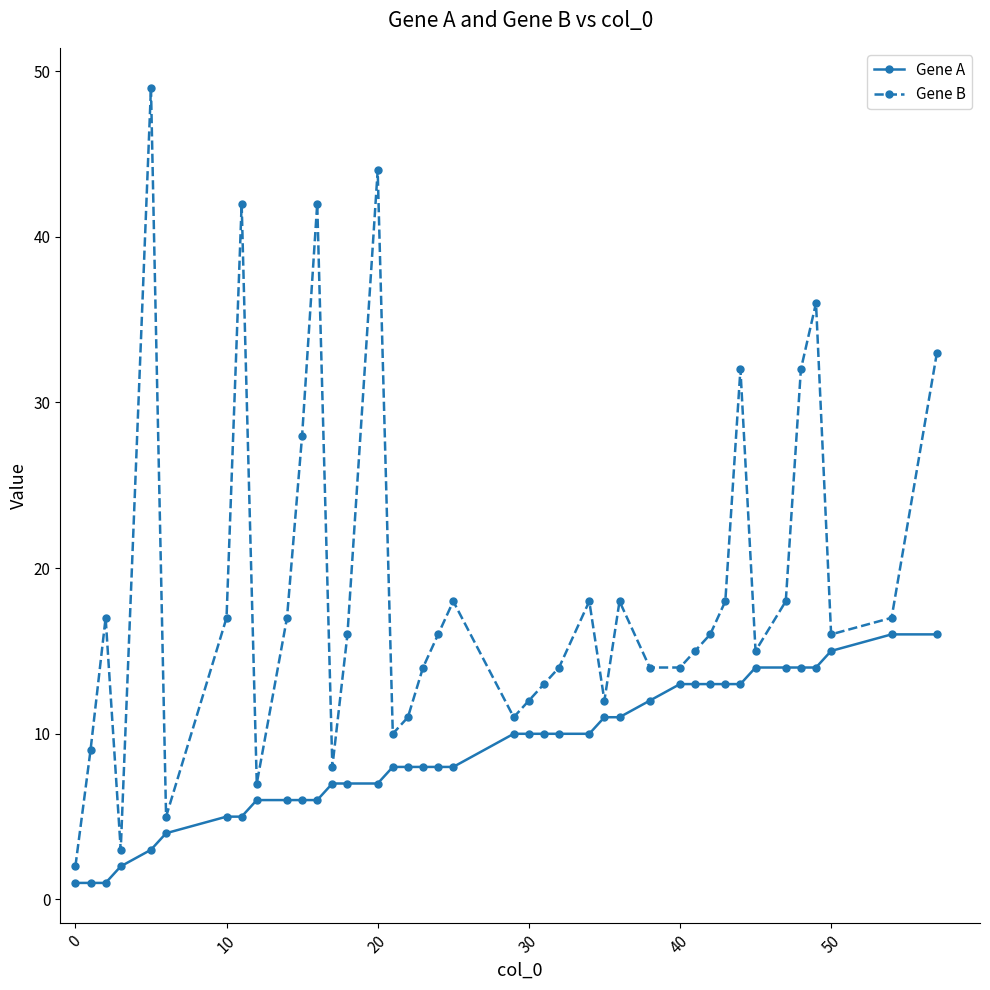

What is the sum of all Gene B values?

749